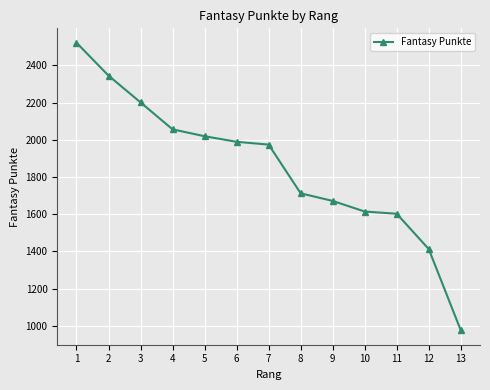

What is the maximum value shown in the chart?

2522